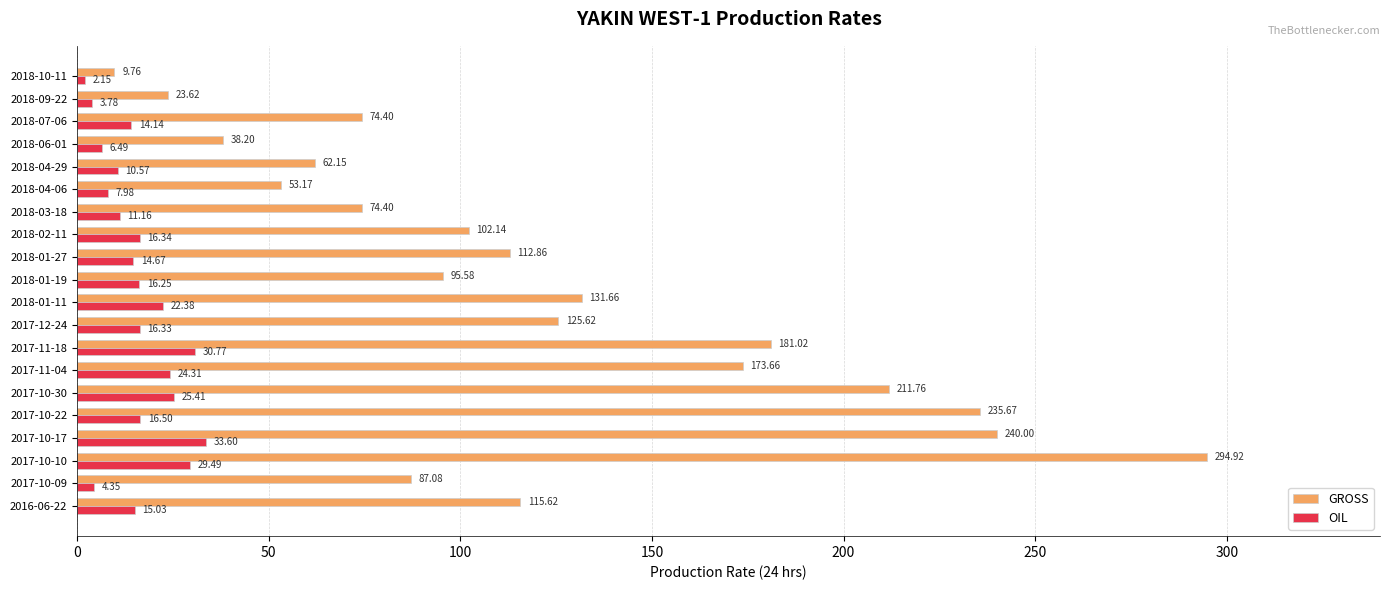

What is the difference between the maximum and second lowest values in the GROSS series?

271.3